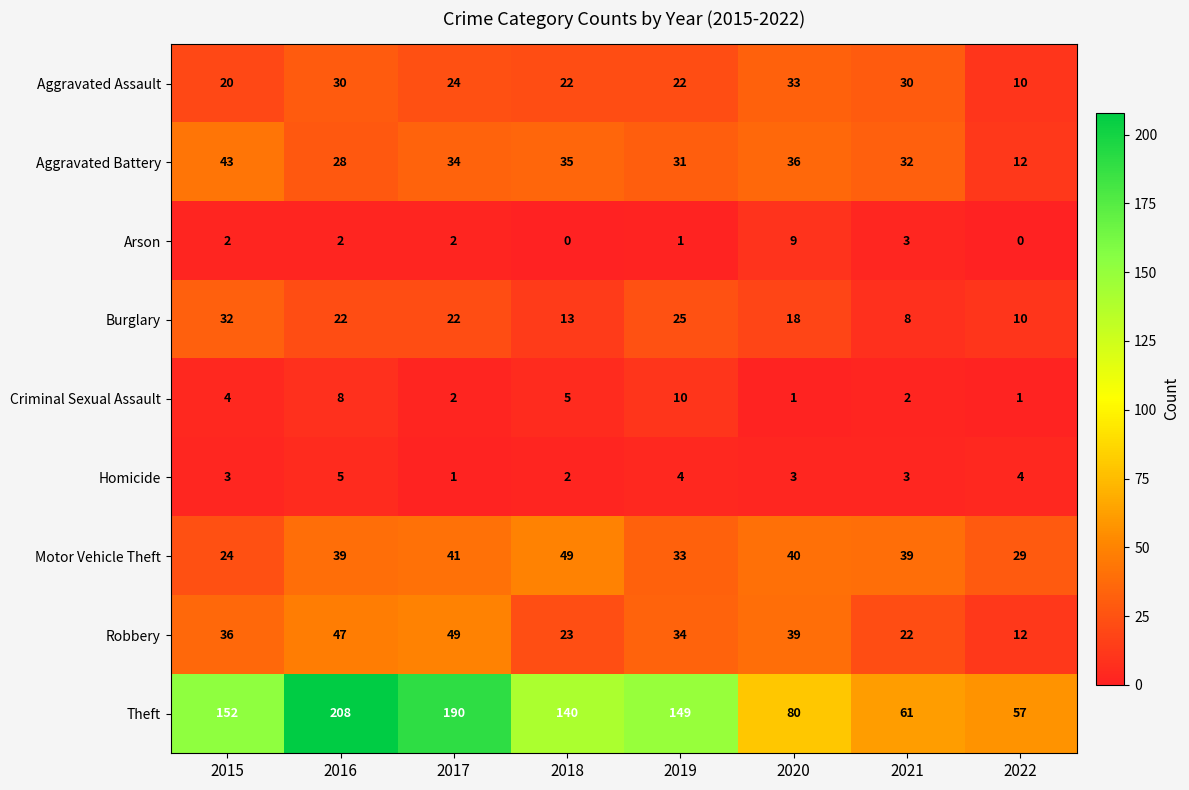

Between 2015 and 2020, which series saw the biggest shift?

Theft